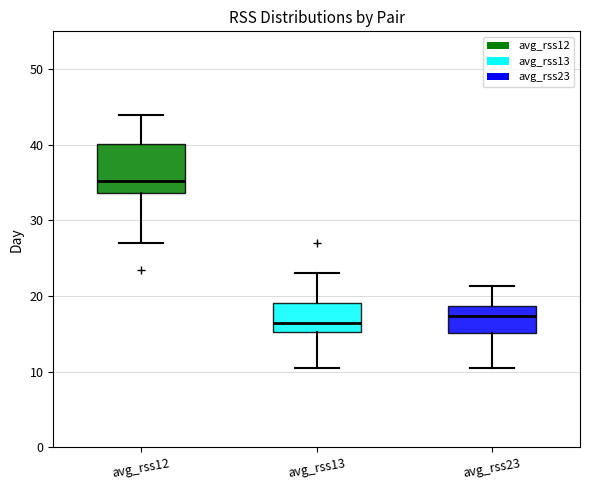

Reading left to right, transcribe this box plot: for each box, give where its median line is, the range the box spans, and where its two whiskers end, as read against the y-axis. The values are not printed on the chart, so give them approximately, as read against the axis.

avg_rss12: median 35, box 34 to 40, whiskers 27 to 44
avg_rss13: median 16, box 15 to 19, whiskers 11 to 23
avg_rss23: median 17, box 15 to 19, whiskers 11 to 21